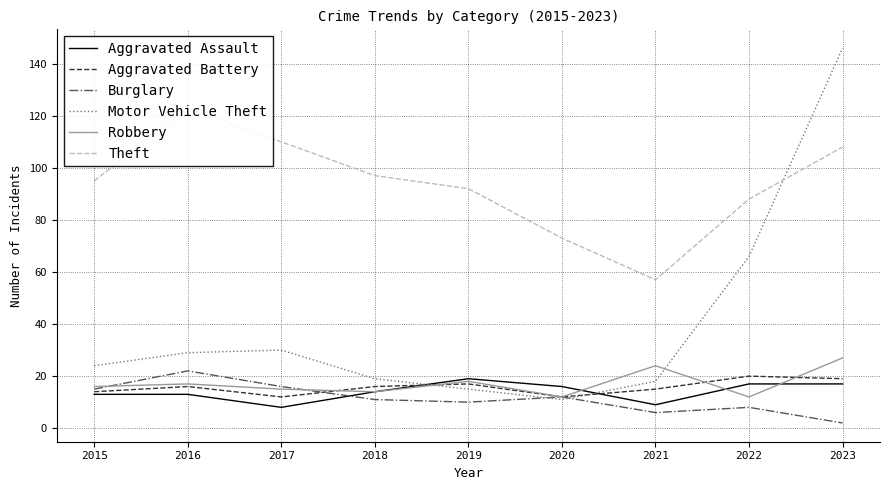

Between which two adjacent categories do Motor Vehicle Theft and Aggravated Battery first intersect?

2018 and 2019